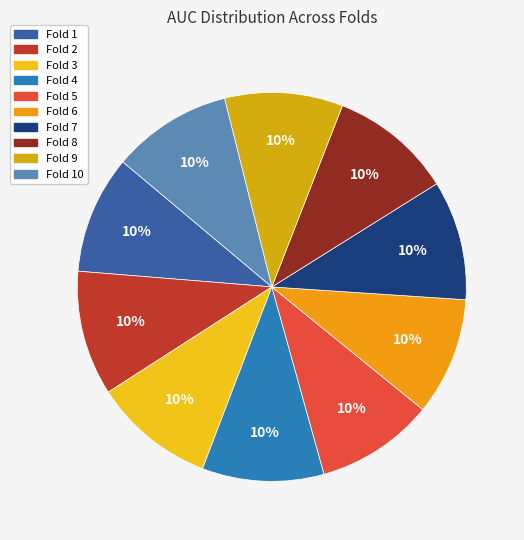

Which category has the biggest portion of the pie?

Fold 2